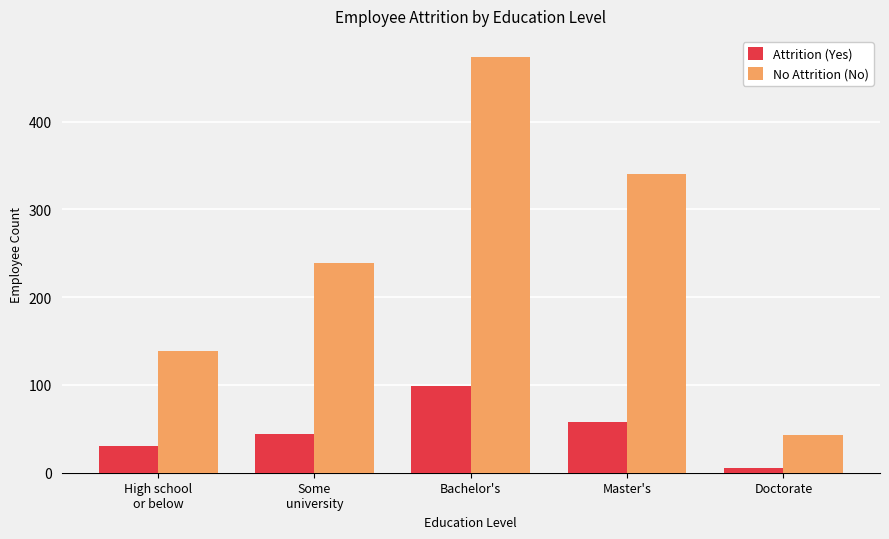

Reading right to left, extract all data points from this chart.

Attrition (Yes): 5	58	99	44	31
No Attrition (No): 43	340	474	239	139